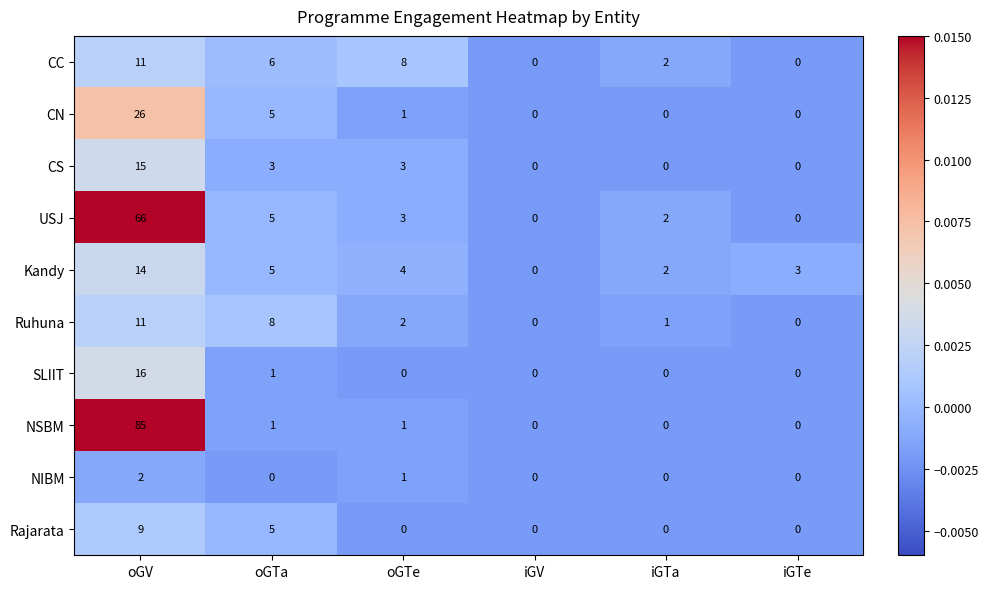

Between oGV and oGTa, which series saw the biggest shift?

NSBM